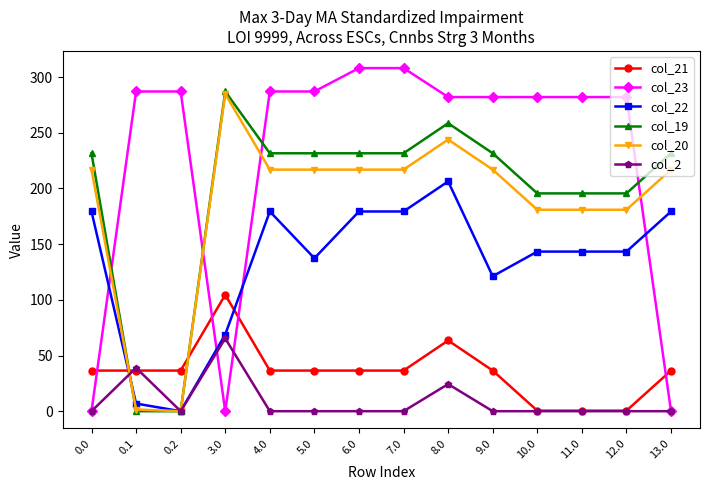

What is the label of the 2nd point from the right?

12.0